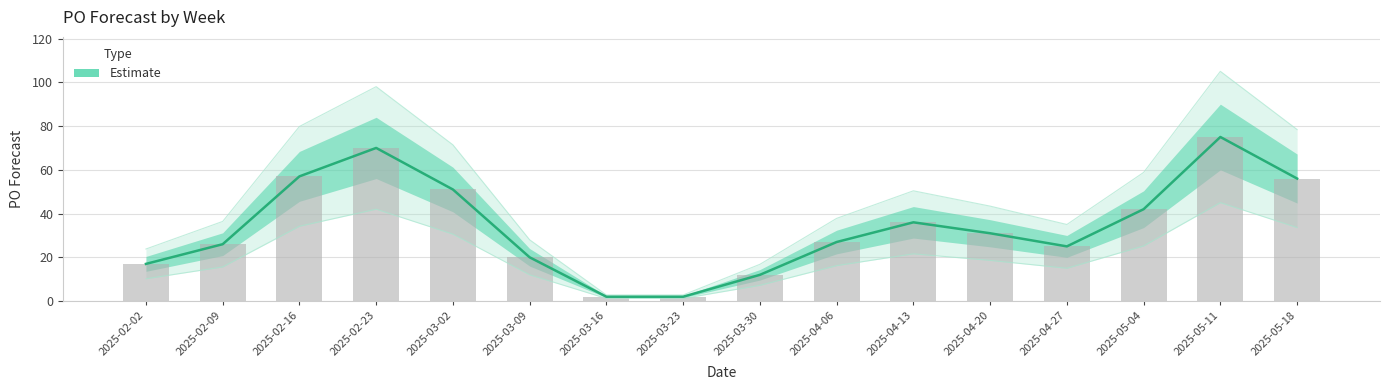

At which label is the value closest to 38?

2025-04-13